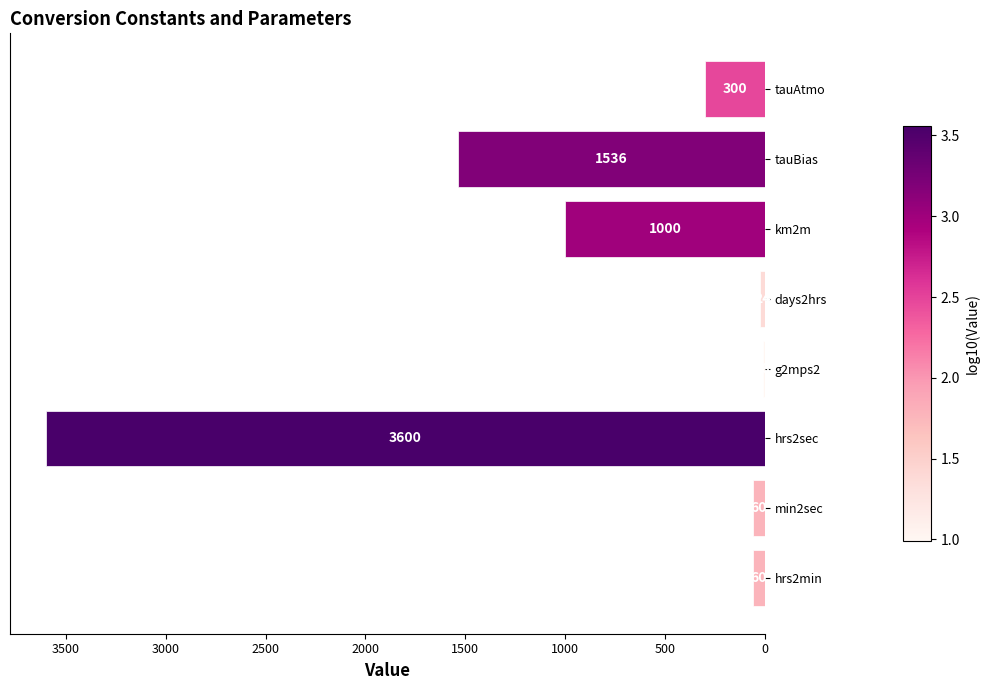

What is the change in value from min2sec to tauAtmo?

+240.0